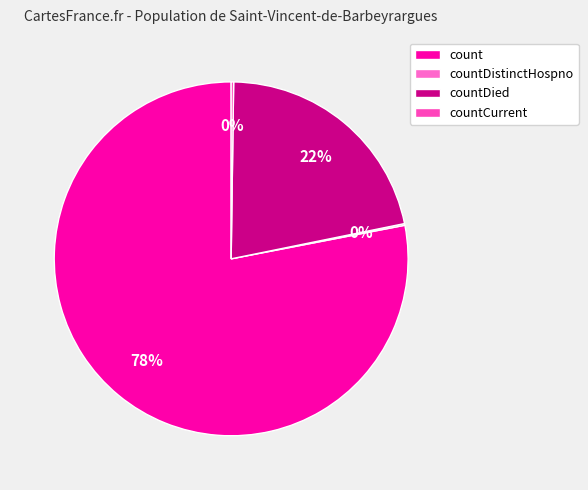

What is the largest slice in the pie chart?

count